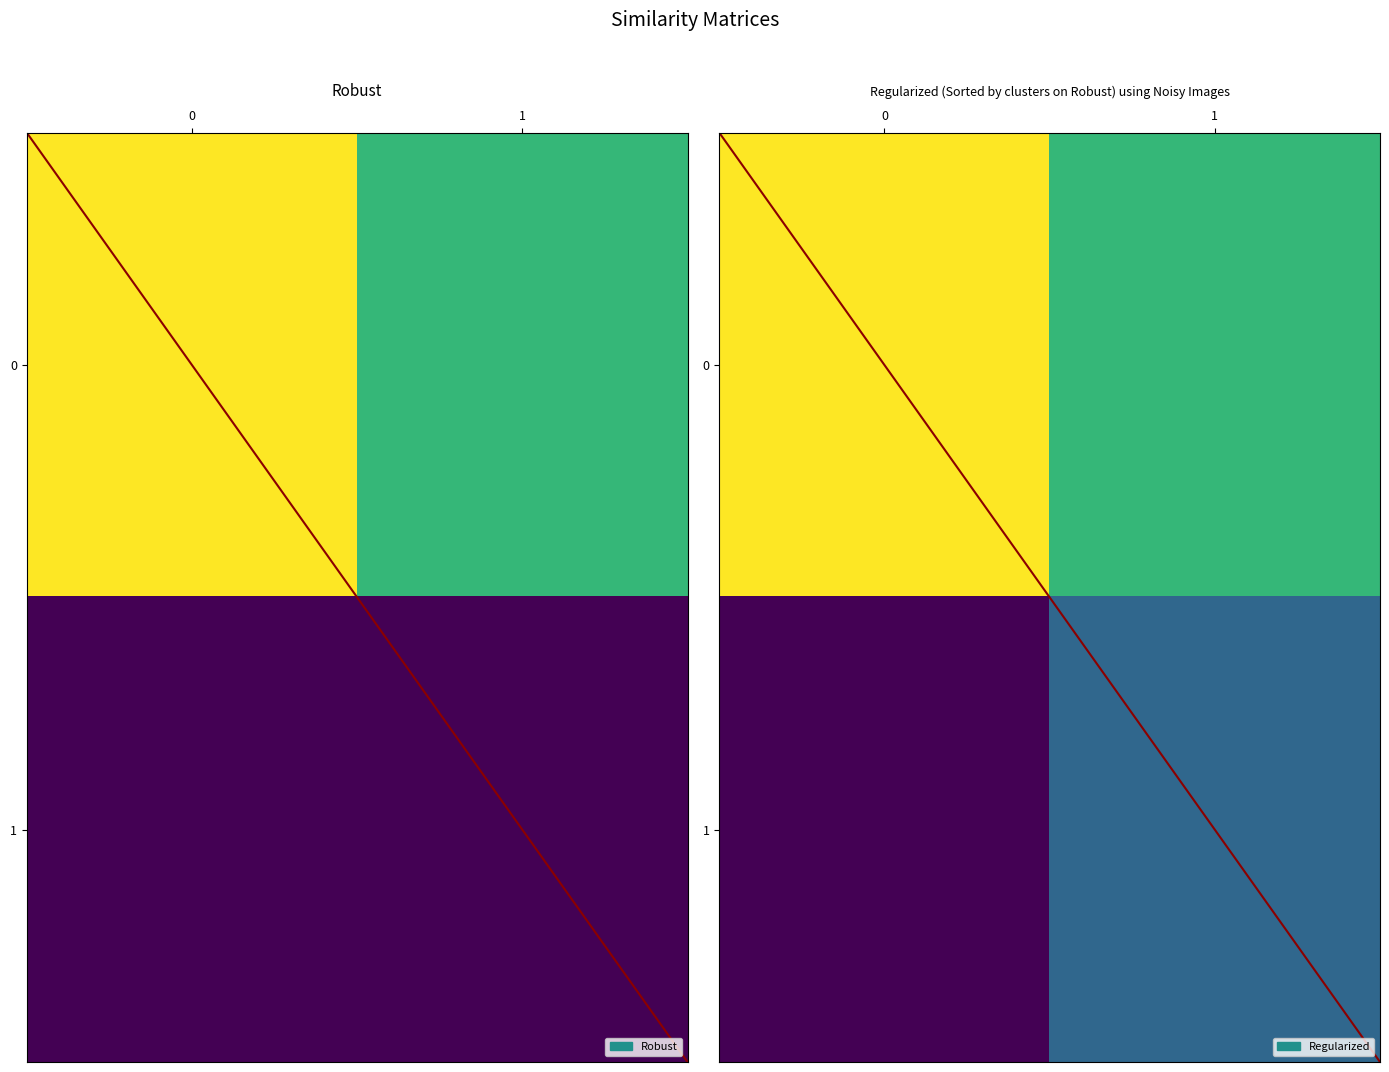

How many series are shown in this chart?

2